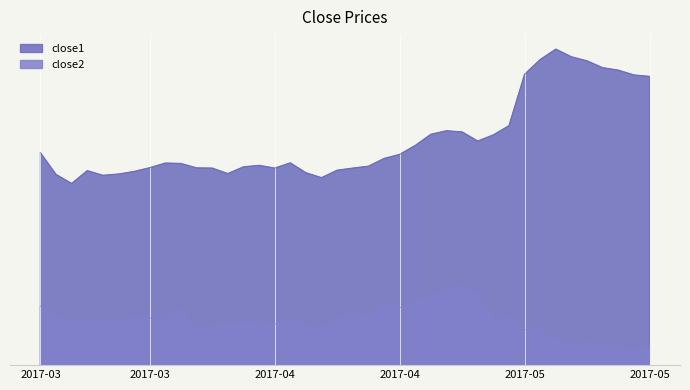

What are all the series names shown in the legend?

close1, close2